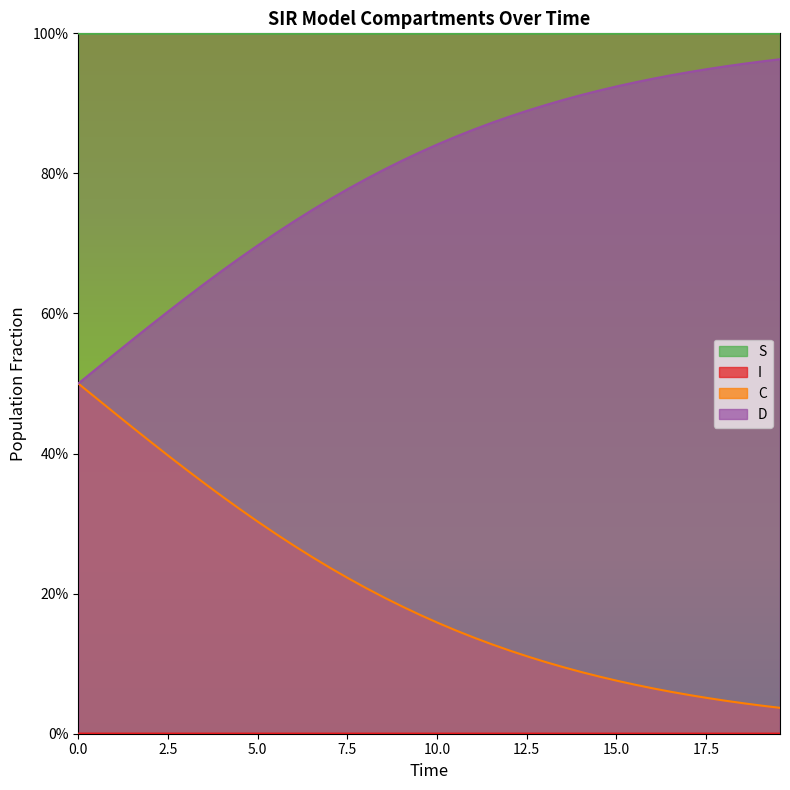

Does the chart display data point markers on the line(s)?

No